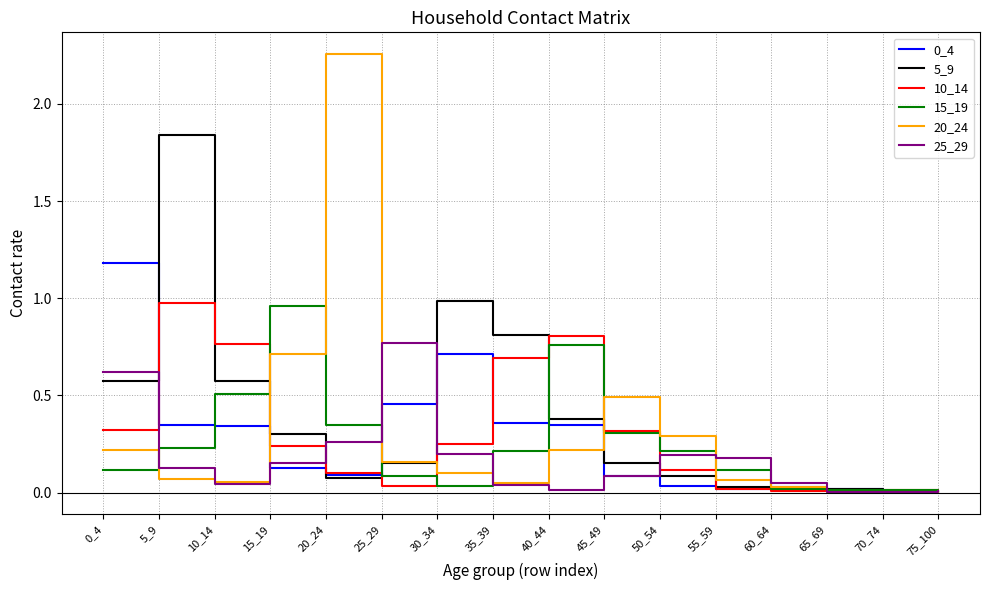

Which series has the widest spread of values?

20_24